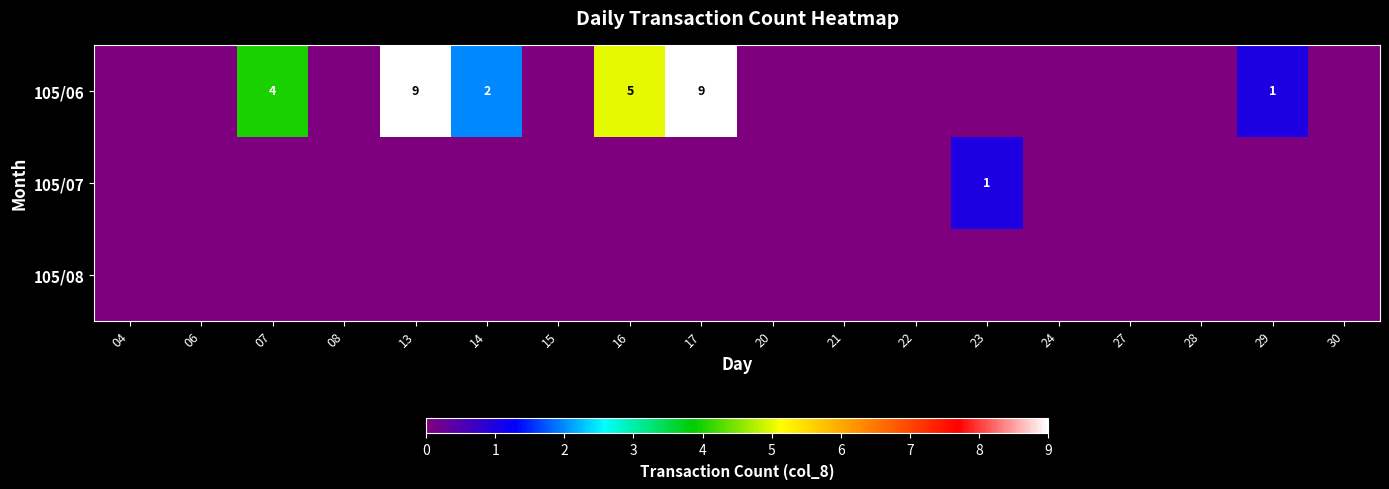

The 105/06 series shows 4 at 07. True or false?

True